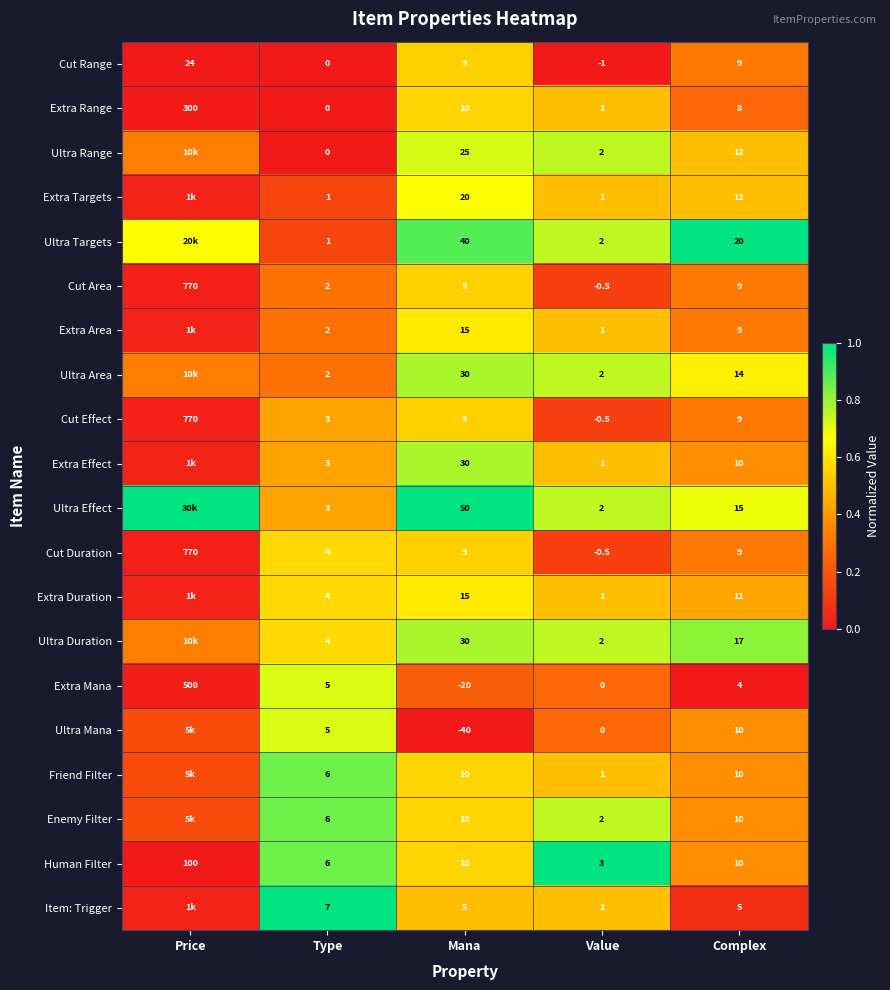

Which series changed the most between Type and Complex?

Ultra Targets